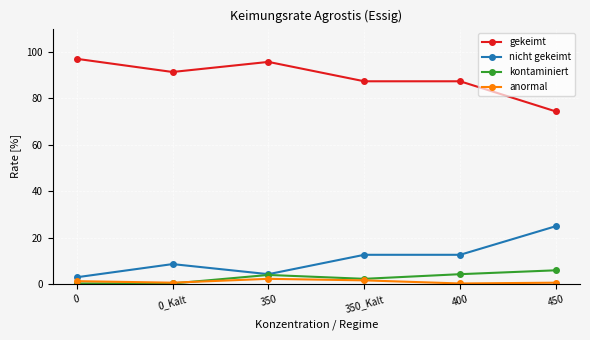

At which category does nicht gekeimt reach its first local peak?

0_Kalt